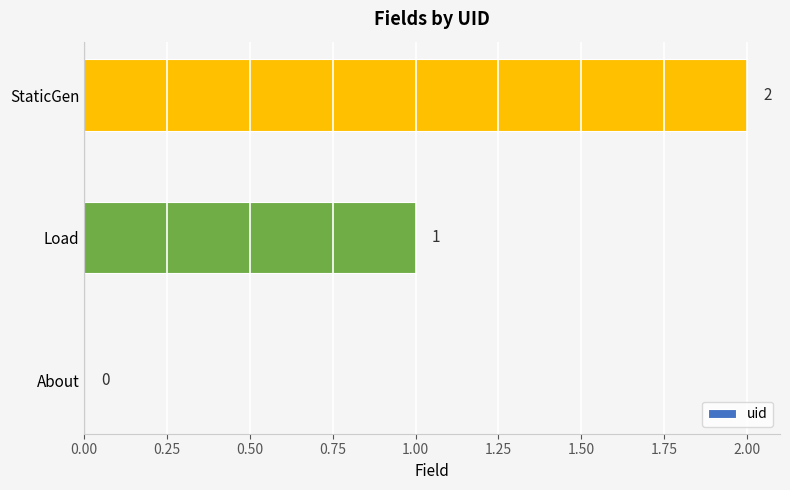

At which category does the chart reach its peak across all series?

StaticGen